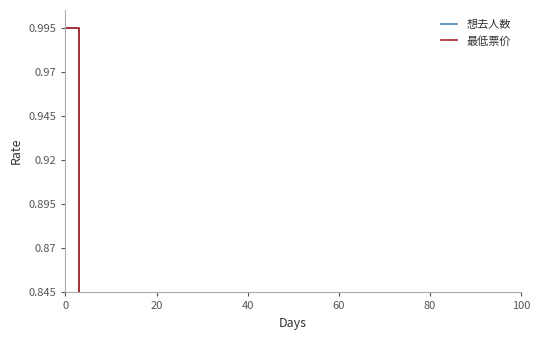

What is the average value of the 最低票价 series?

0.4